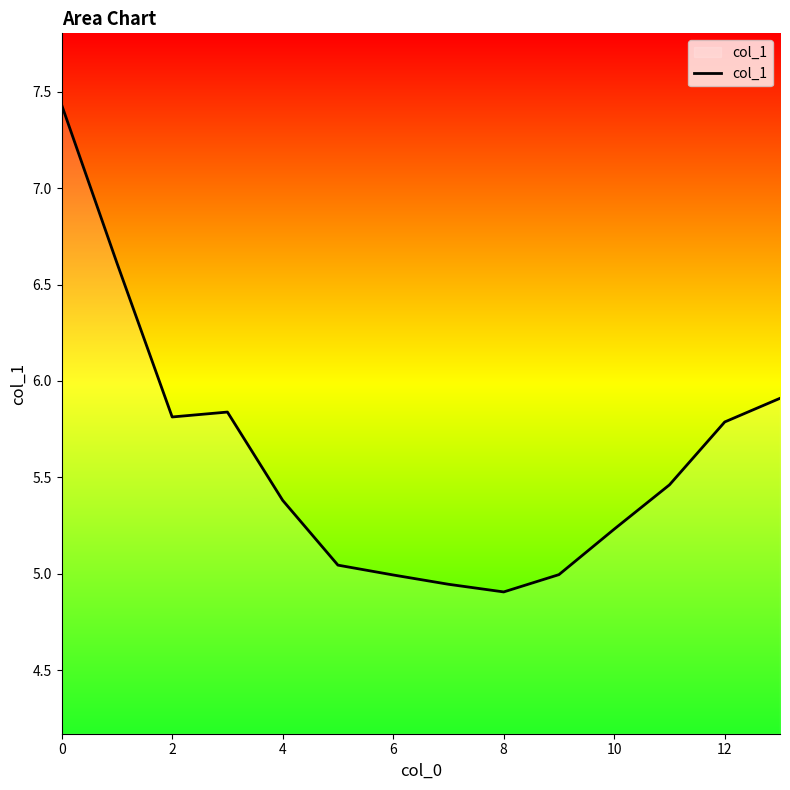

The chart shows a value of 7.4 at 0. True or false?

True